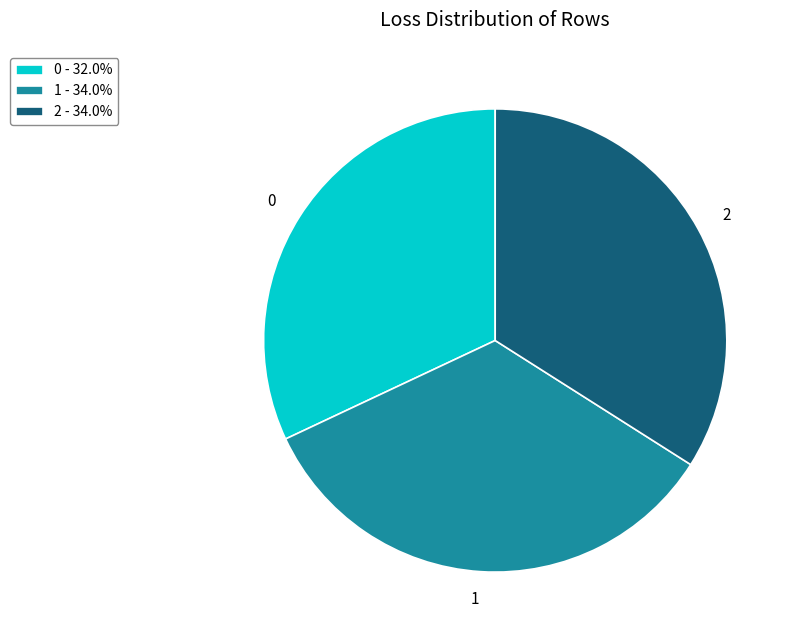

Is the sum of 1 and 2 greater than half?

Yes